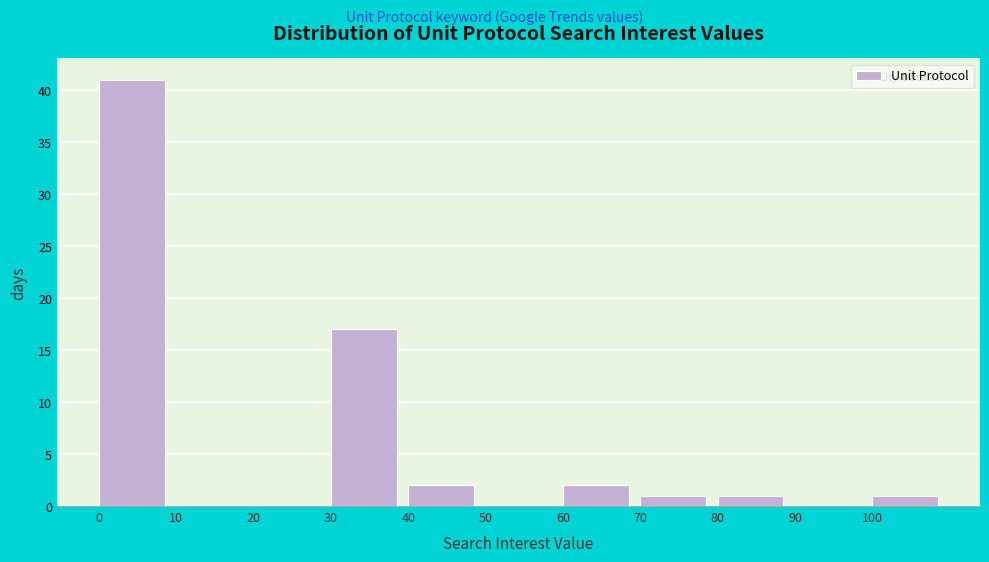

Reading left to right, list every bar in this chart as the range it spans on the x-axis followed by its height. The values are not printed on the chart, so give them approximately, as read against the axis.

0 to 10: 41
10 to 20: 0
20 to 30: 0
30 to 40: 17
40 to 50: 2
50 to 60: 0
60 to 70: 2
70 to 80: 1
80 to 90: 1
90 to 100: 0
100 to 110: 1